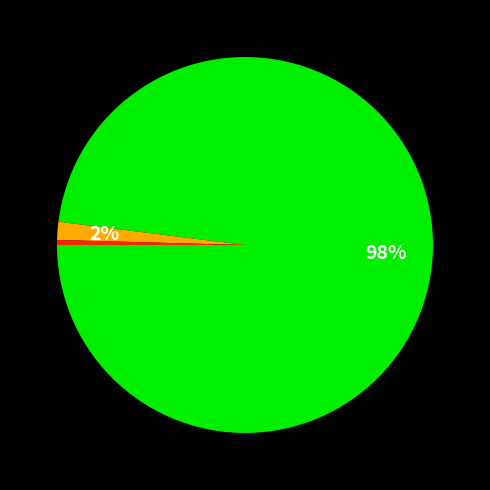

Is there a majority slice in this chart?

Yes